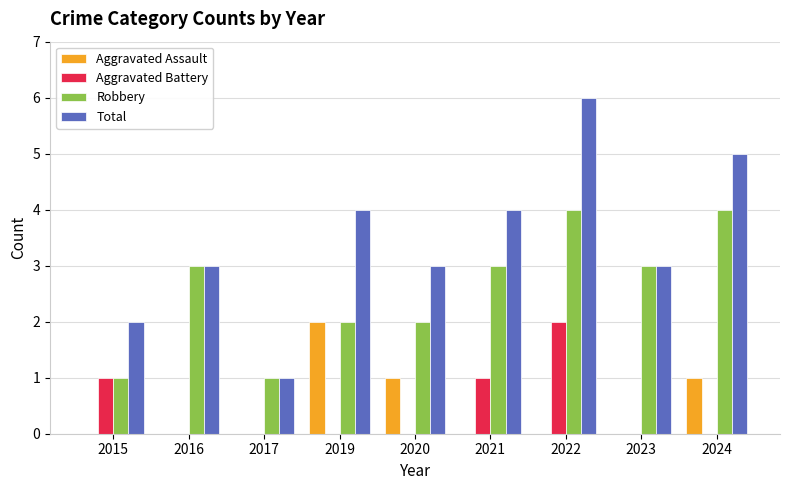

What is the sum of all Aggravated Battery values?

4